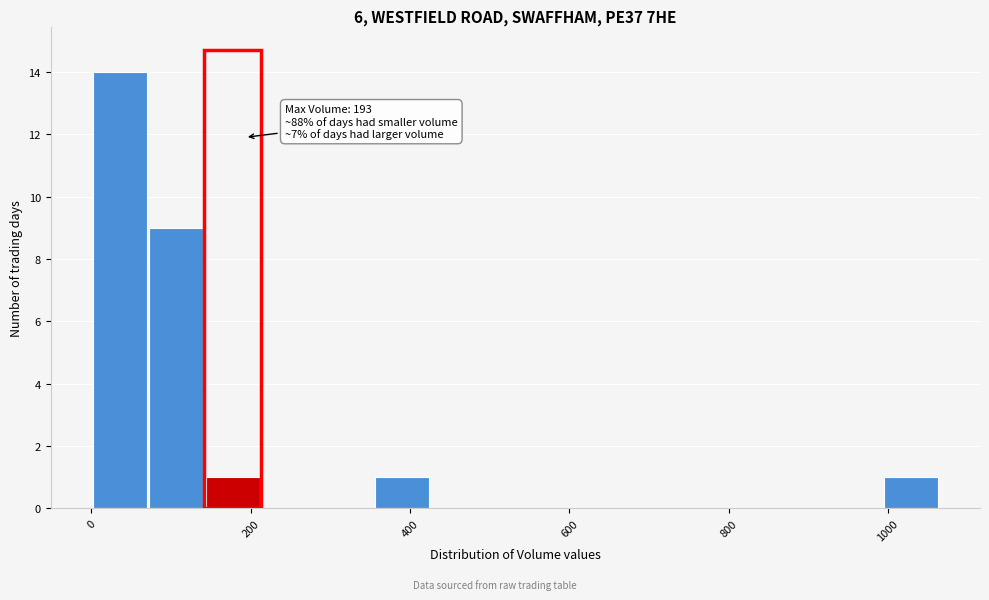

Read against the x-axis, roughly where is the centre of the tallest bar?

40